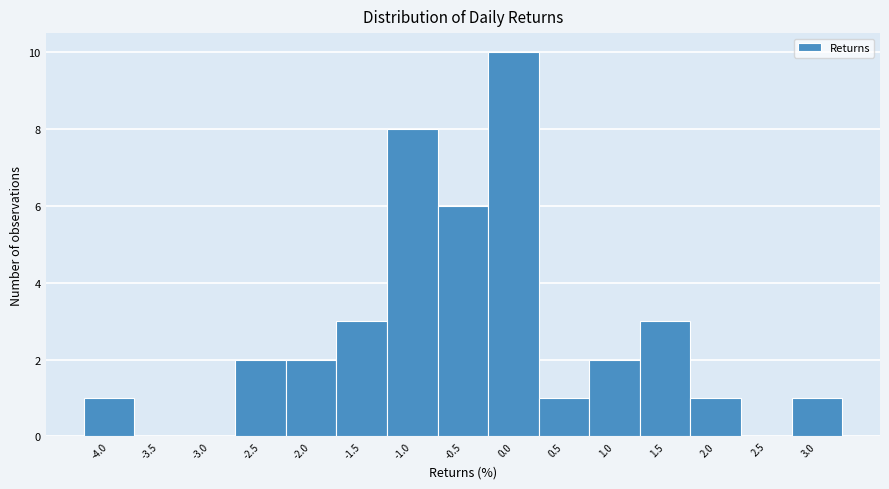

Reading right to left, what are all the values shown in this chart?

3.0=1	2.5=0	2.0=1	1.5=3	1.0=2	0.5=1	0.0=10	-0.5=6	-1.0=8	-1.5=3	-2.0=2	-2.5=2	-3.0=0	-3.5=0	-4.0=1